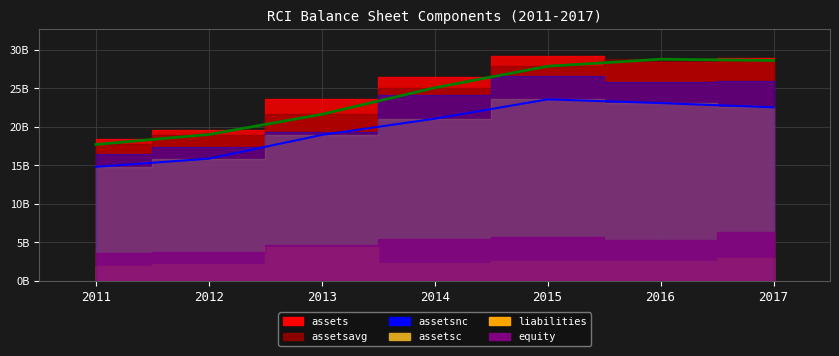

At which category does equity reach its first local peak?

2015